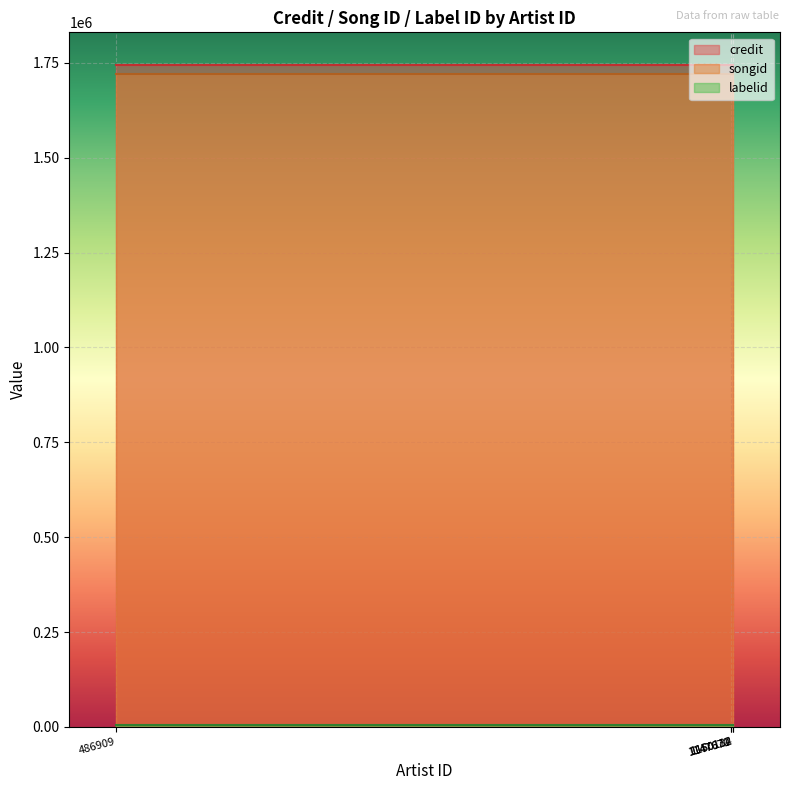

At how many categories does at least one series exceed 1730211?

5